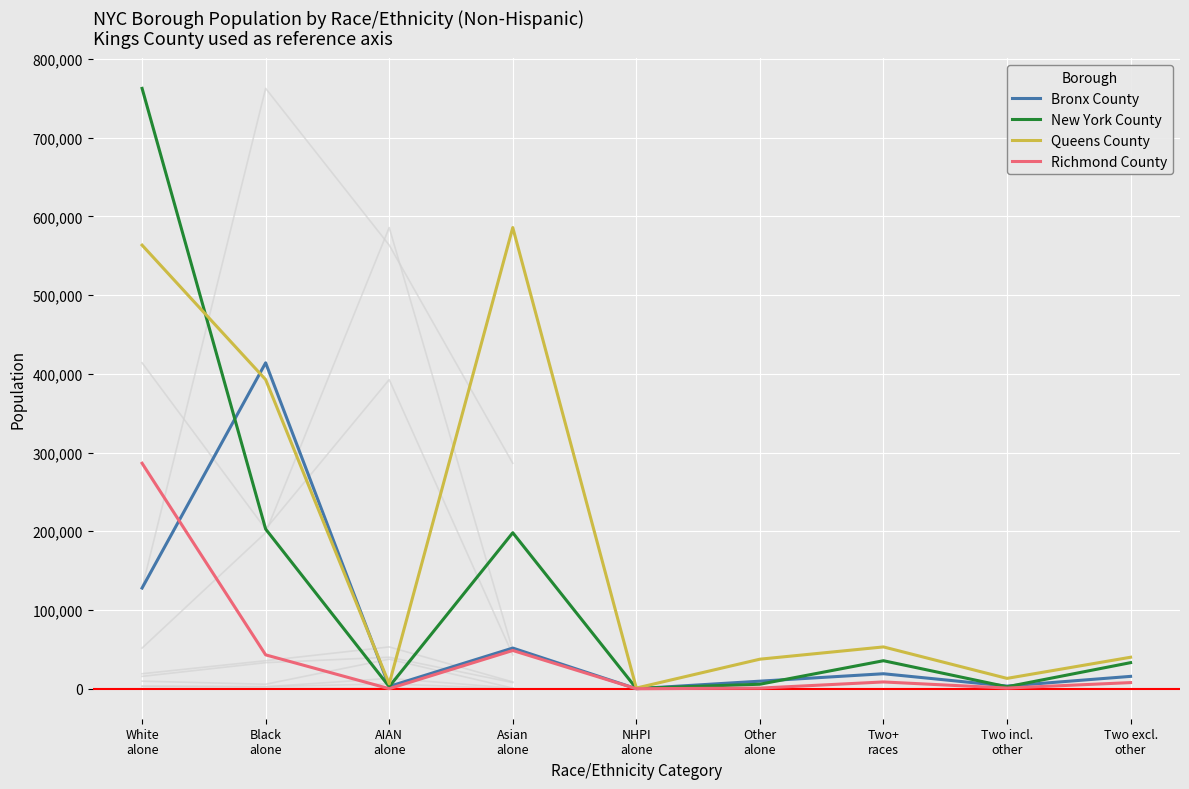

The Richmond County series shows 9 at AIAN
alone. True or false?

False